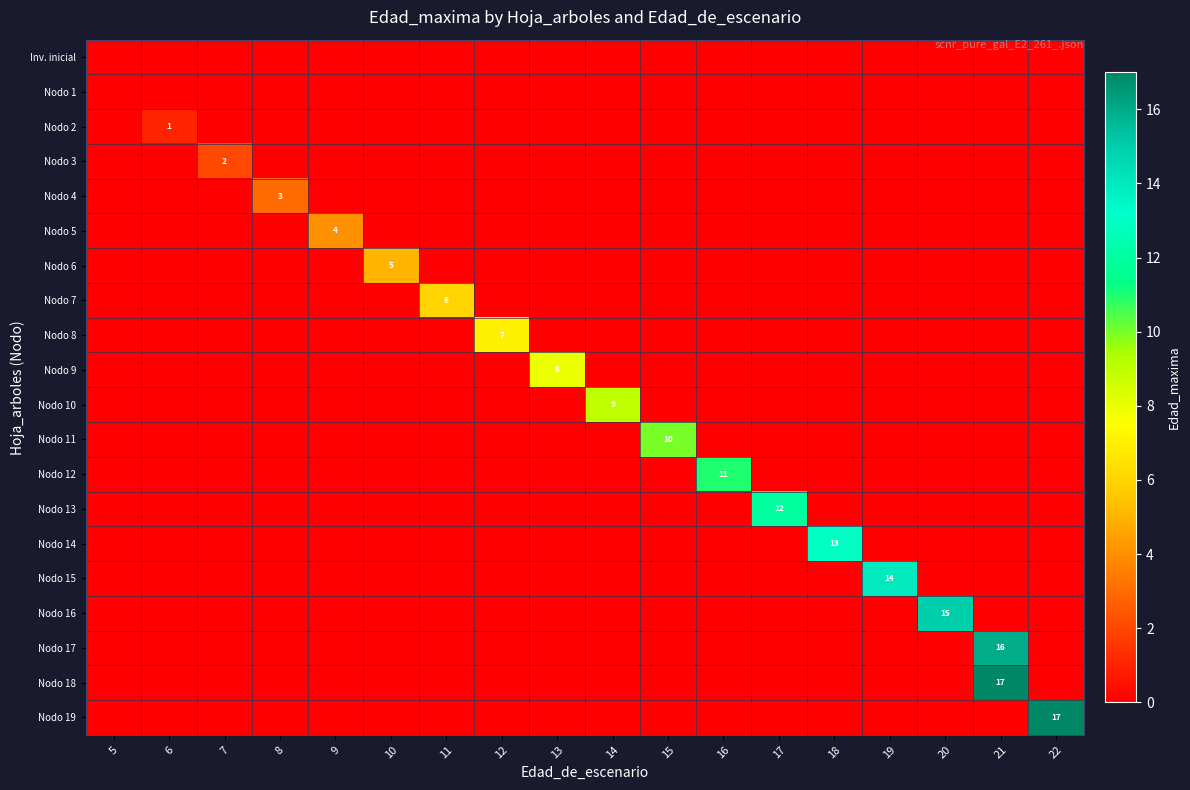

Reading left to right, list all the values displayed in this chart.

row_0: 0	0	0	0	0	0	0	0	0	0	0	0	0	0	0	0	0	0
row_1: 0	0	0	0	0	0	0	0	0	0	0	0	0	0	0	0	0	0
row_2: 0	1	0	0	0	0	0	0	0	0	0	0	0	0	0	0	0	0
row_3: 0	0	2	0	0	0	0	0	0	0	0	0	0	0	0	0	0	0
row_4: 0	0	0	3	0	0	0	0	0	0	0	0	0	0	0	0	0	0
row_5: 0	0	0	0	4	0	0	0	0	0	0	0	0	0	0	0	0	0
row_6: 0	0	0	0	0	5	0	0	0	0	0	0	0	0	0	0	0	0
row_7: 0	0	0	0	0	0	6	0	0	0	0	0	0	0	0	0	0	0
row_8: 0	0	0	0	0	0	0	7	0	0	0	0	0	0	0	0	0	0
row_9: 0	0	0	0	0	0	0	0	8	0	0	0	0	0	0	0	0	0
row_10: 0	0	0	0	0	0	0	0	0	9	0	0	0	0	0	0	0	0
row_11: 0	0	0	0	0	0	0	0	0	0	10	0	0	0	0	0	0	0
row_12: 0	0	0	0	0	0	0	0	0	0	0	11	0	0	0	0	0	0
row_13: 0	0	0	0	0	0	0	0	0	0	0	0	12	0	0	0	0	0
row_14: 0	0	0	0	0	0	0	0	0	0	0	0	0	13	0	0	0	0
row_15: 0	0	0	0	0	0	0	0	0	0	0	0	0	0	14	0	0	0
row_16: 0	0	0	0	0	0	0	0	0	0	0	0	0	0	0	15	0	0
row_17: 0	0	0	0	0	0	0	0	0	0	0	0	0	0	0	0	16	0
row_18: 0	0	0	0	0	0	0	0	0	0	0	0	0	0	0	0	17	0
row_19: 0	0	0	0	0	0	0	0	0	0	0	0	0	0	0	0	0	17